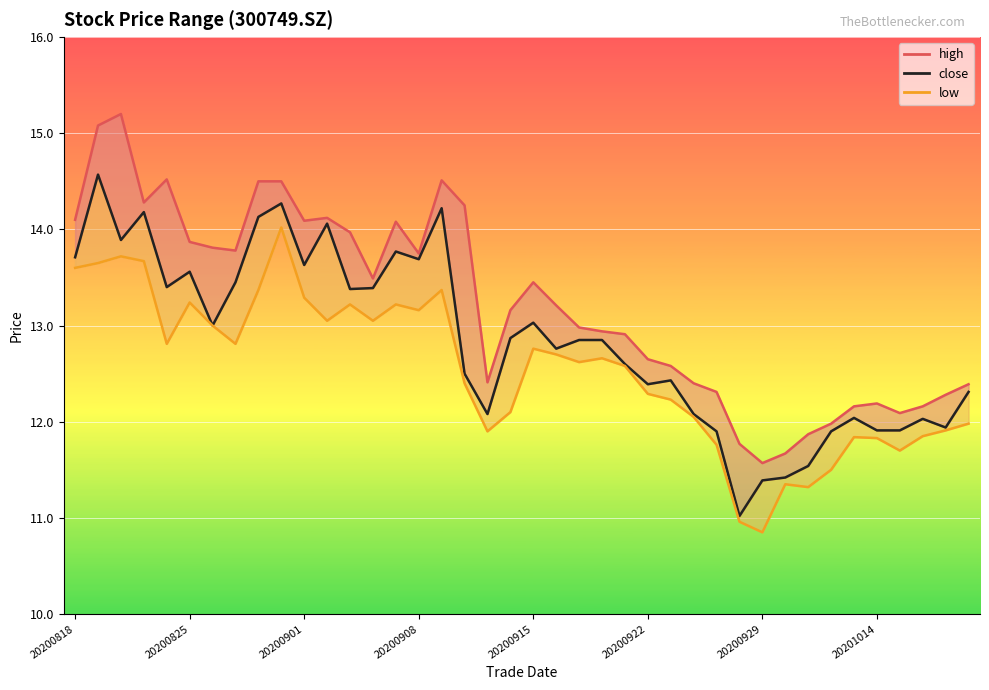

Between 20200904 and 20200917, which series saw the biggest shift?

close